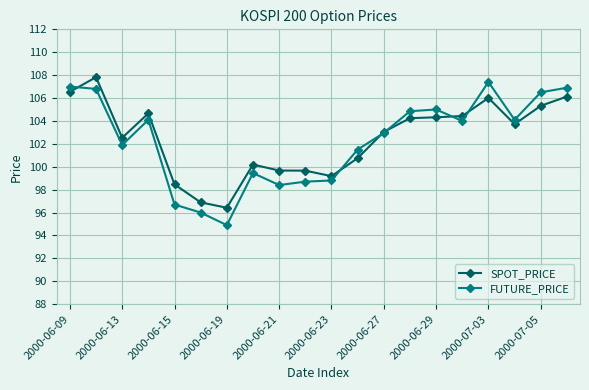

Which series has the widest spread of values?

FUTURE_PRICE